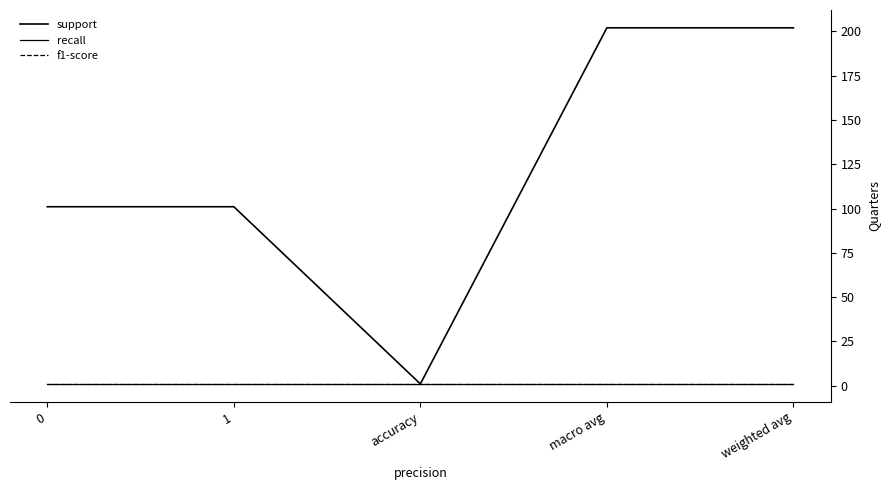

True or false: recall and f1-score intersect in this chart.

False